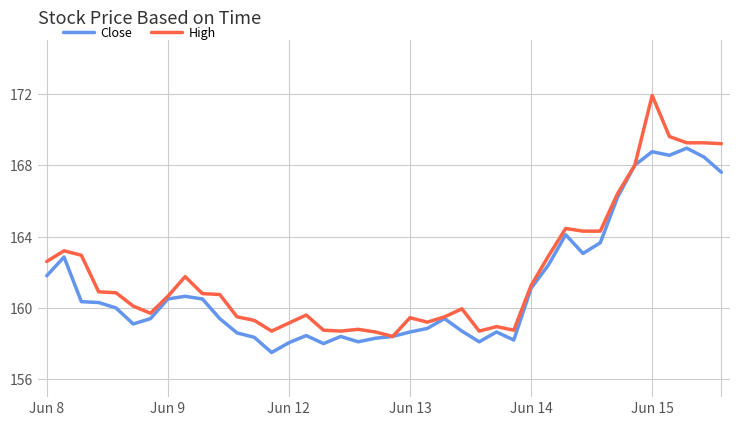

Which series has the widest spread of values?

High